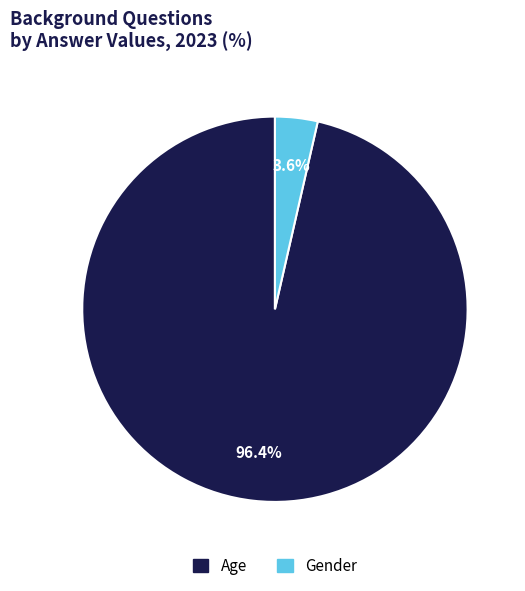

What percentage is NOT represented by Age?

3.6%